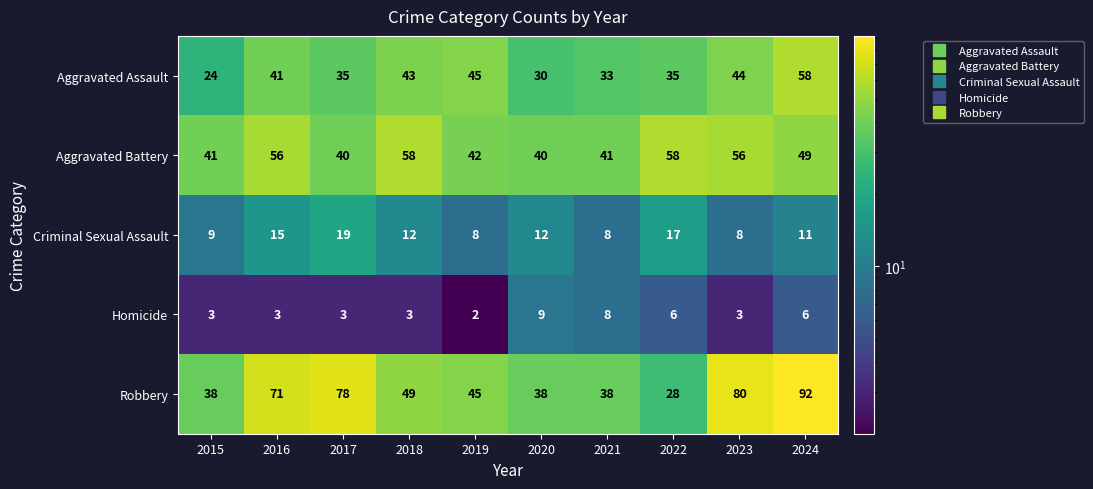

Rank the series at 2016 from lowest to highest value.

Homicide, Criminal Sexual Assault, Aggravated Assault, Aggravated Battery, Robbery